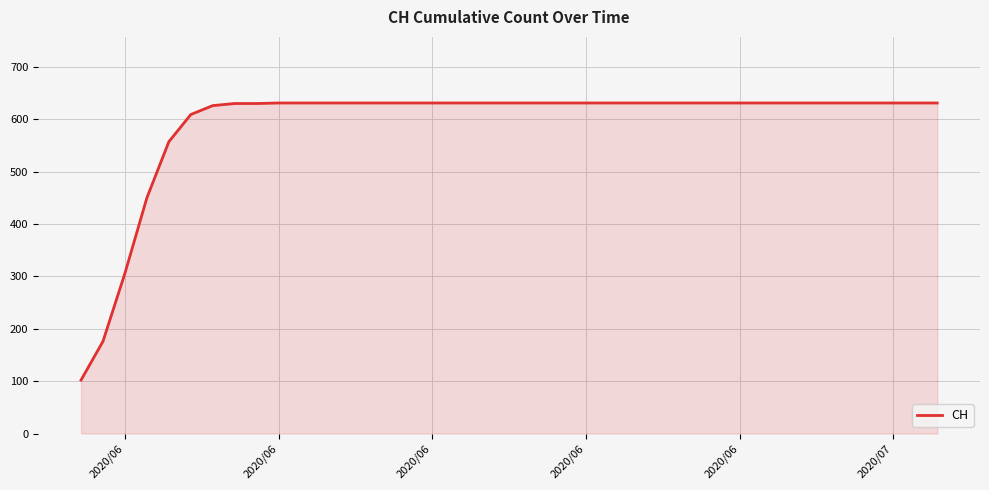

What is the difference between the maximum and minimum values?

529